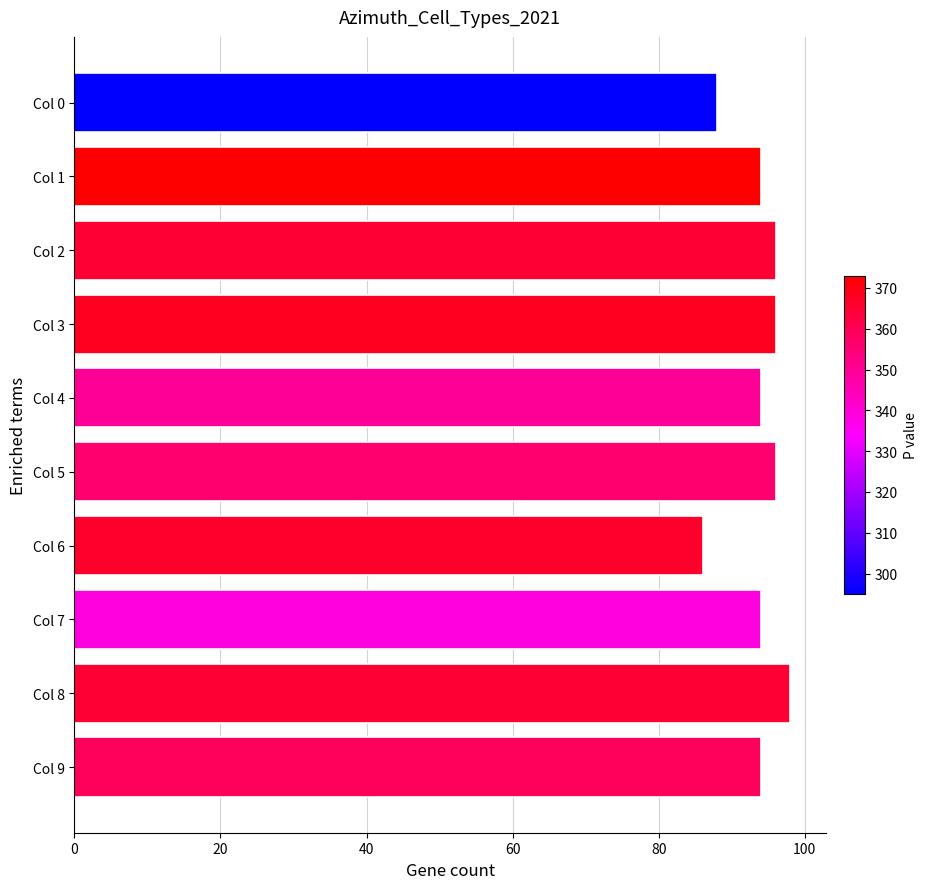

Reading top to bottom, extract all data points from this chart.

Col 0=88	Col 1=94	Col 2=96	Col 3=96	Col 4=94	Col 5=96	Col 6=86	Col 7=94	Col 8=98	Col 9=94